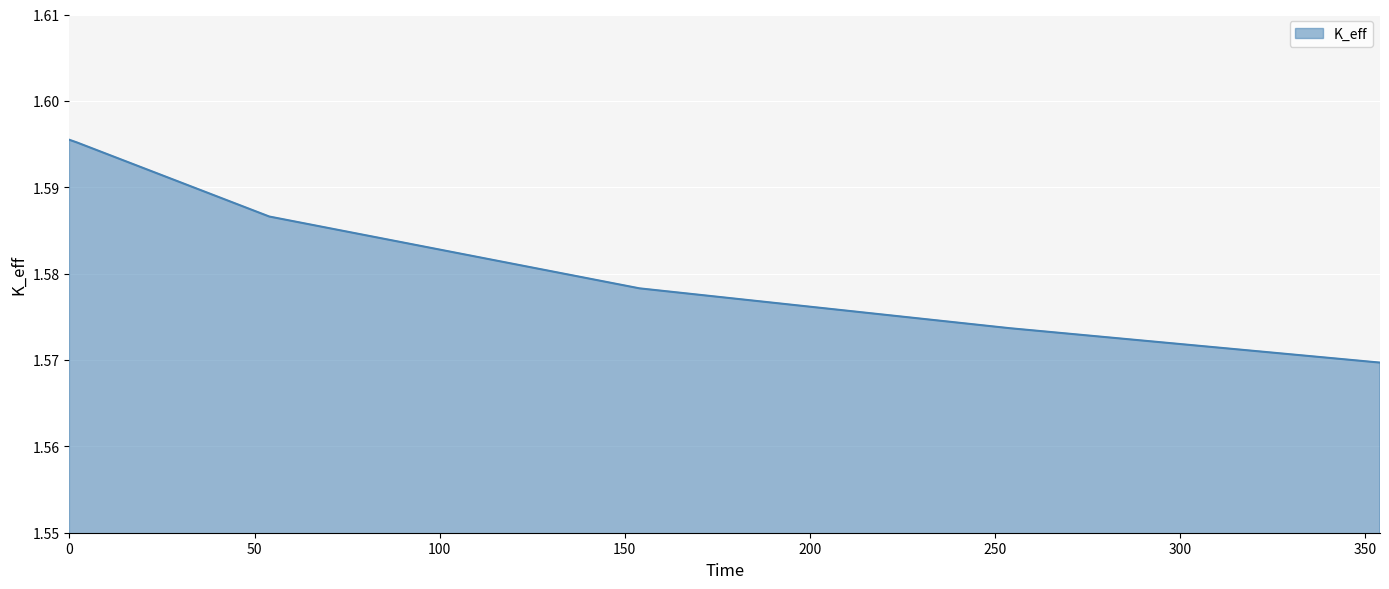

Count the values in the range 1 to 2.

6